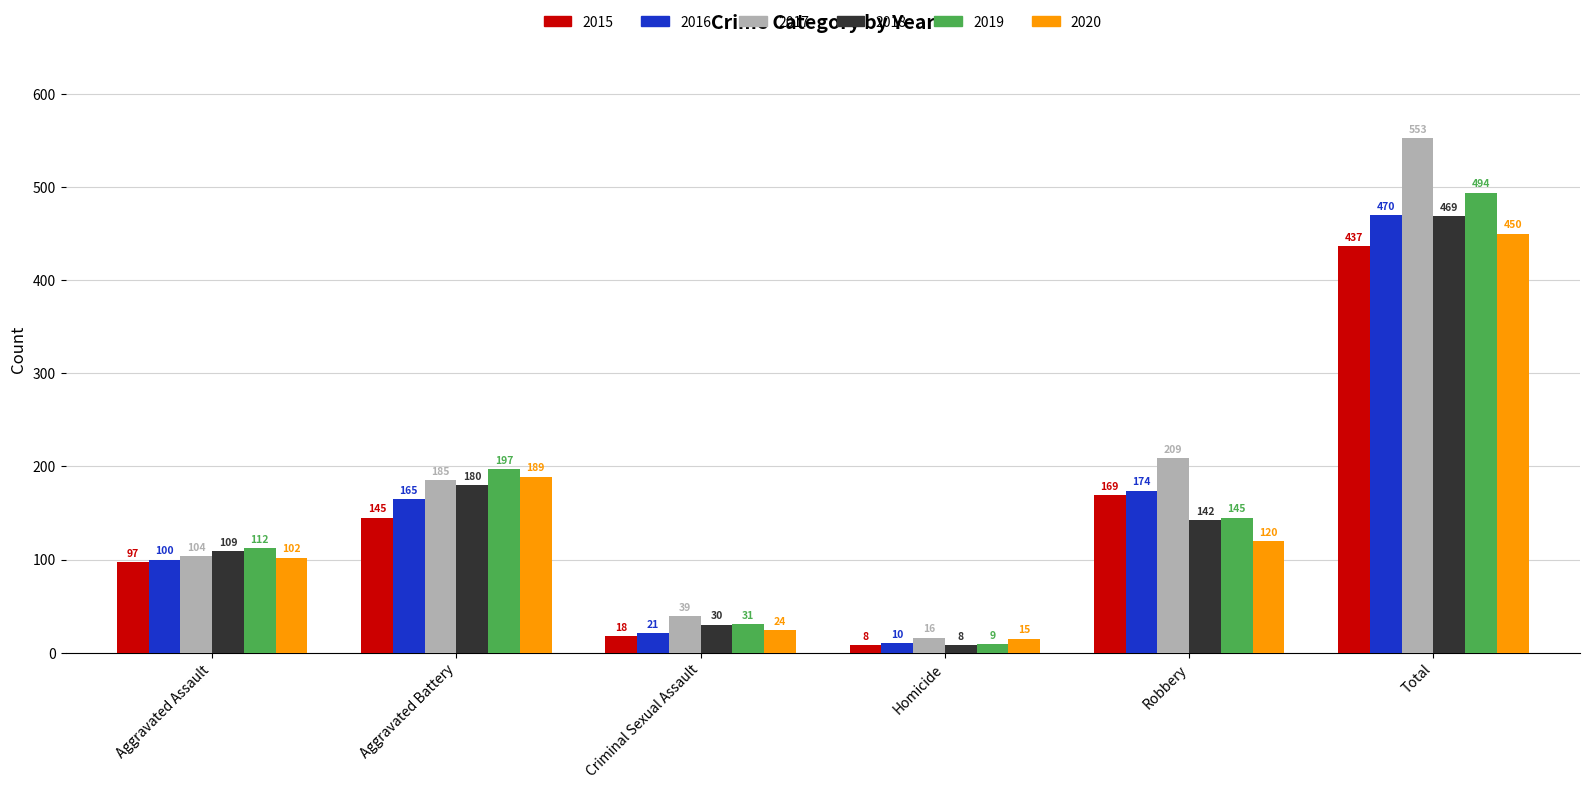

Reading left to right, what are all the values shown in this chart?

2015: 97	145	18	8	169	437
2016: 100	165	21	10	174	470
2017: 104	185	39	16	209	553
2018: 109	180	30	8	142	469
2019: 112	197	31	9	145	494
2020: 102	189	24	15	120	450